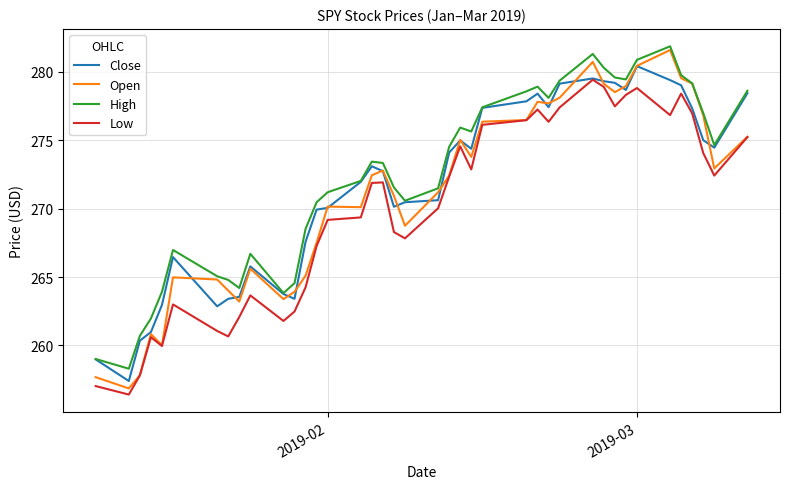

True or false: Low and High cross at least once.

False